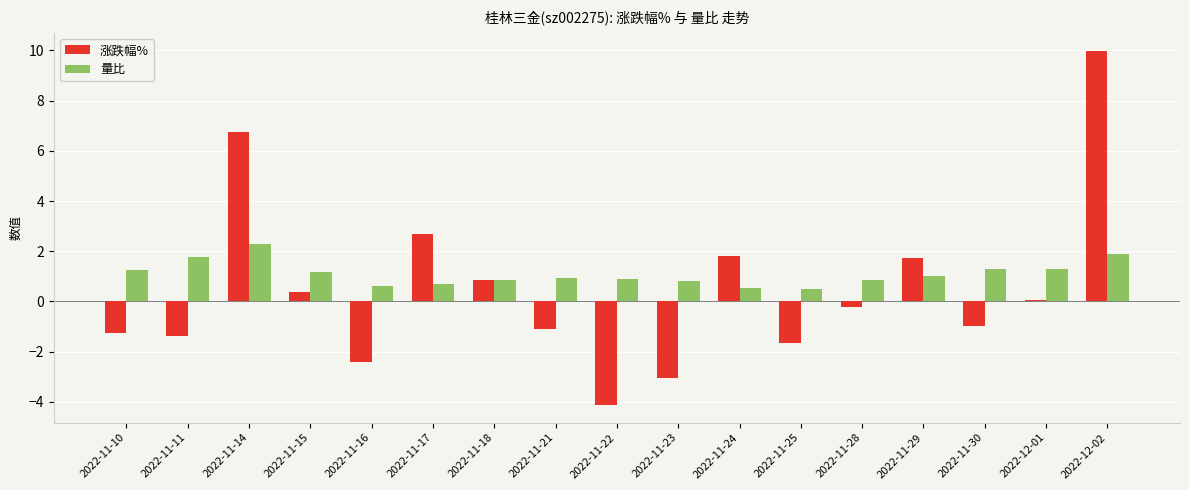

What is the total value across all series at 2022-11-11?

0.4